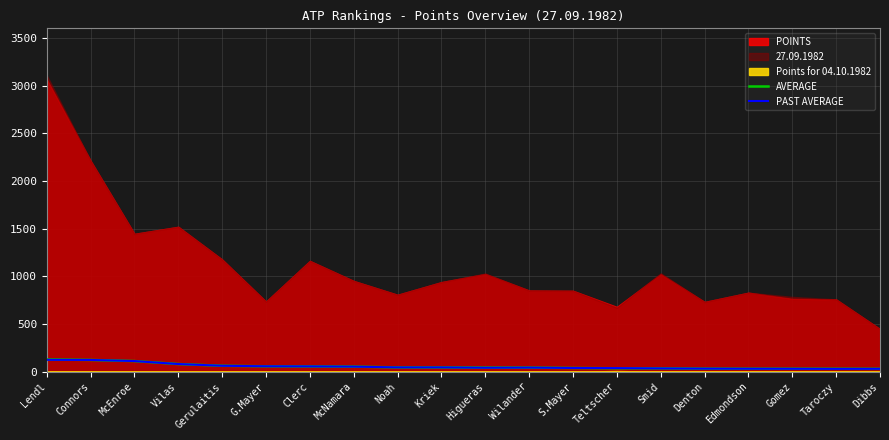

What is the smallest value displayed?

29.1